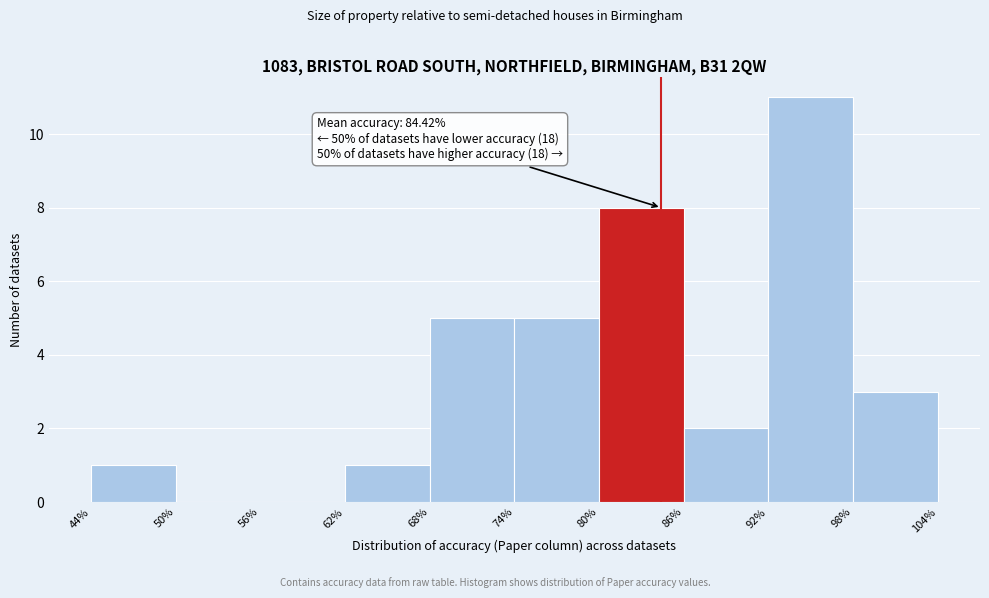

Over which range of the x-axis is the bar tallest?

92% to 98%